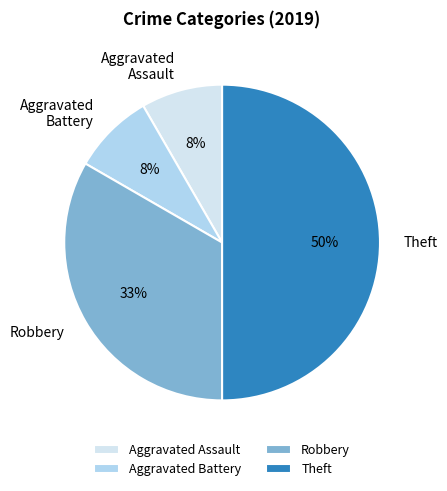

Combined, do Aggravated Assault and Robbery account for over 50%?

No